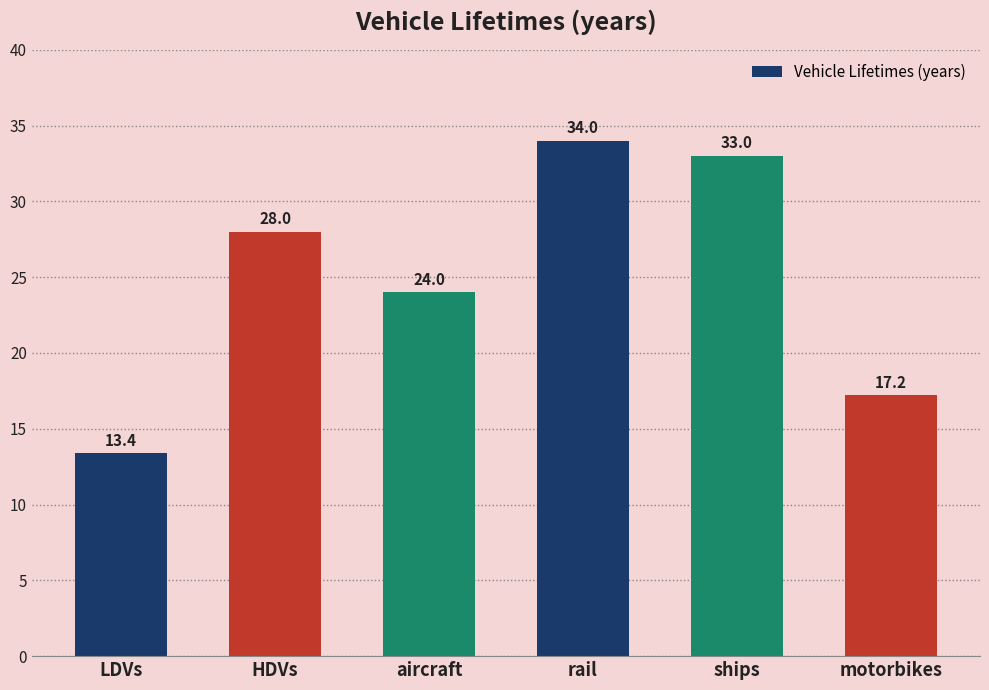

Which has a higher value, rail or ships?

rail